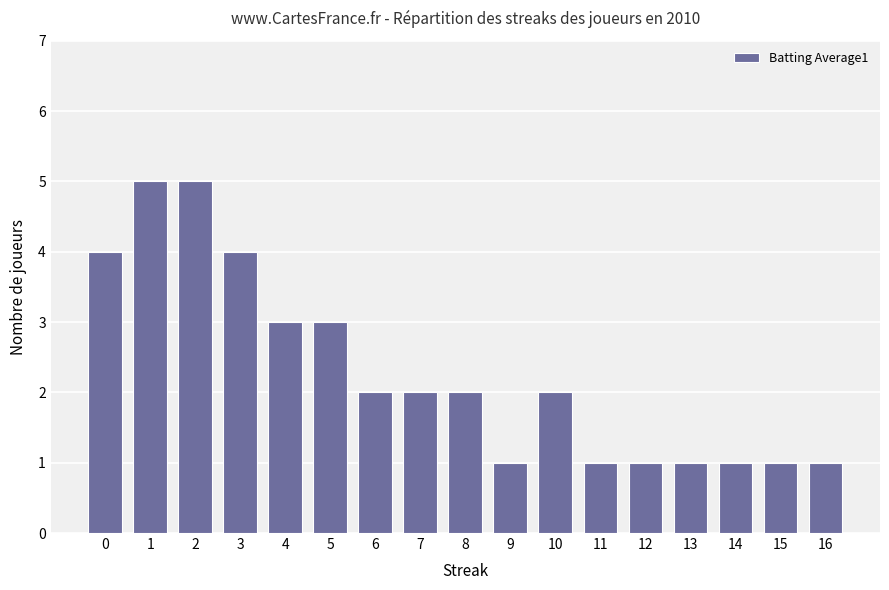

What is the ratio of the value at 3 to the value at 14?

4.0